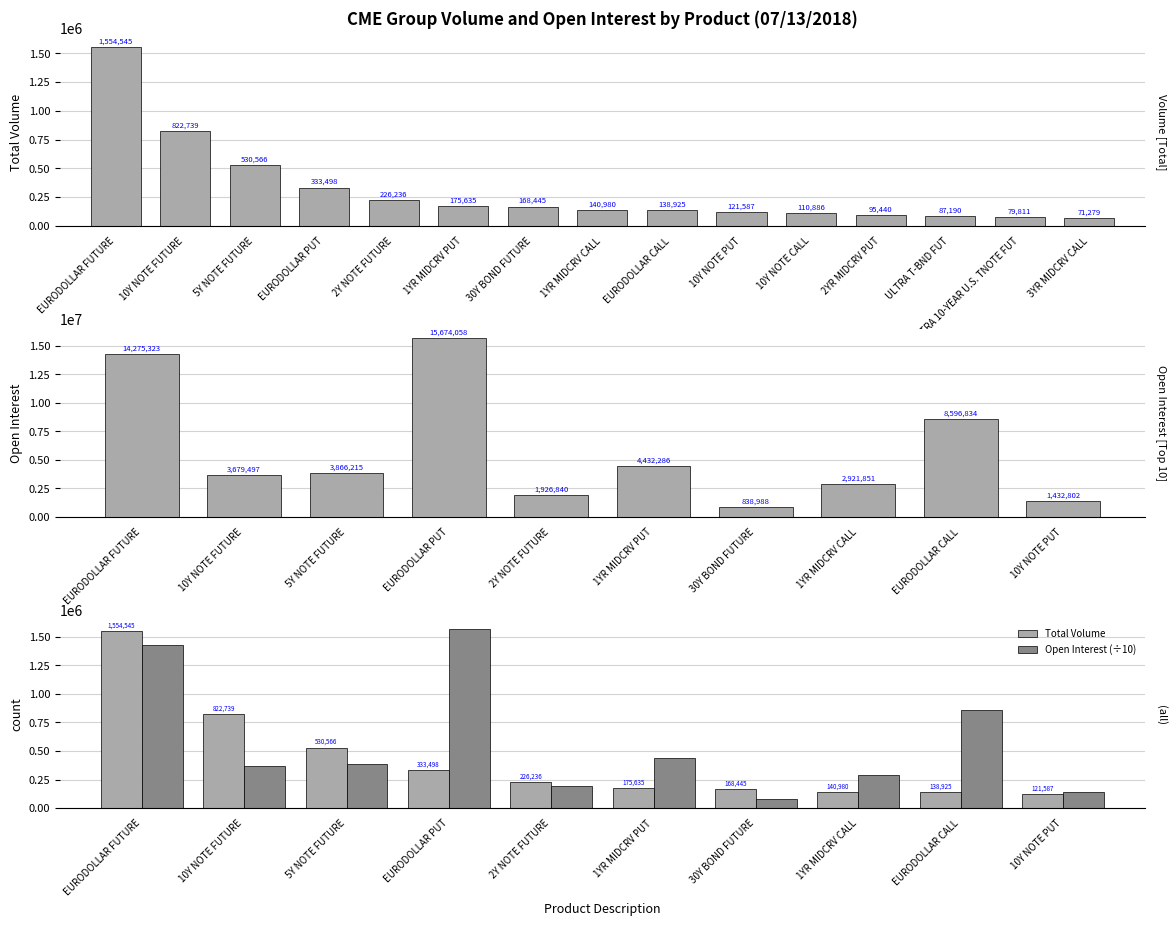

What is the total value across all series at EURODOLLAR FUTURE?

17257400.3